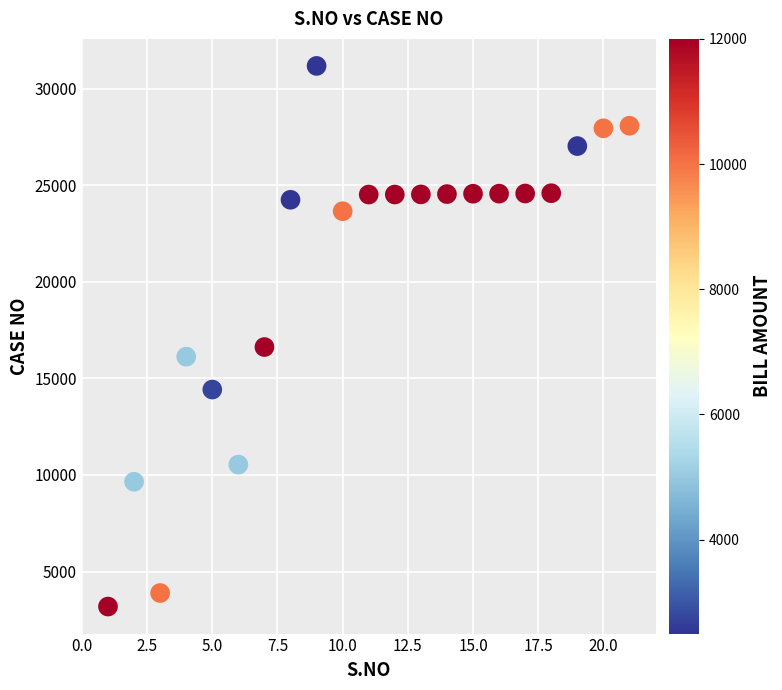

What is the range of X values (max minus min)?

20